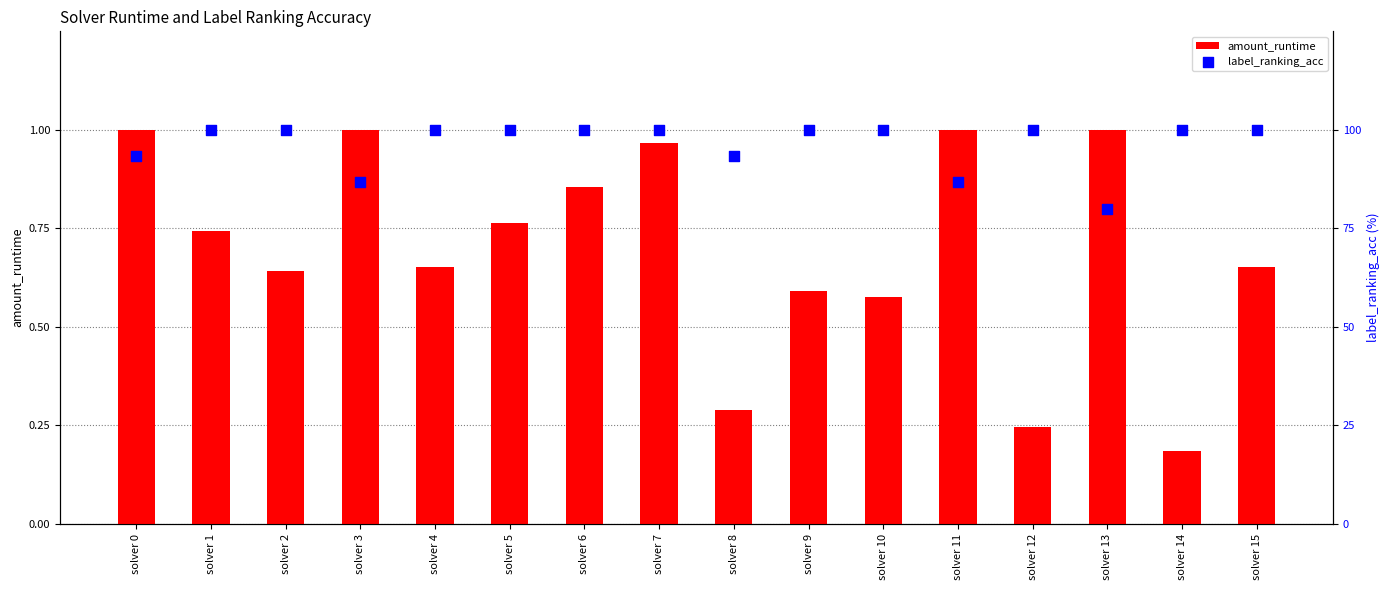

Which series has the largest total across all categories?

label_ranking_acc